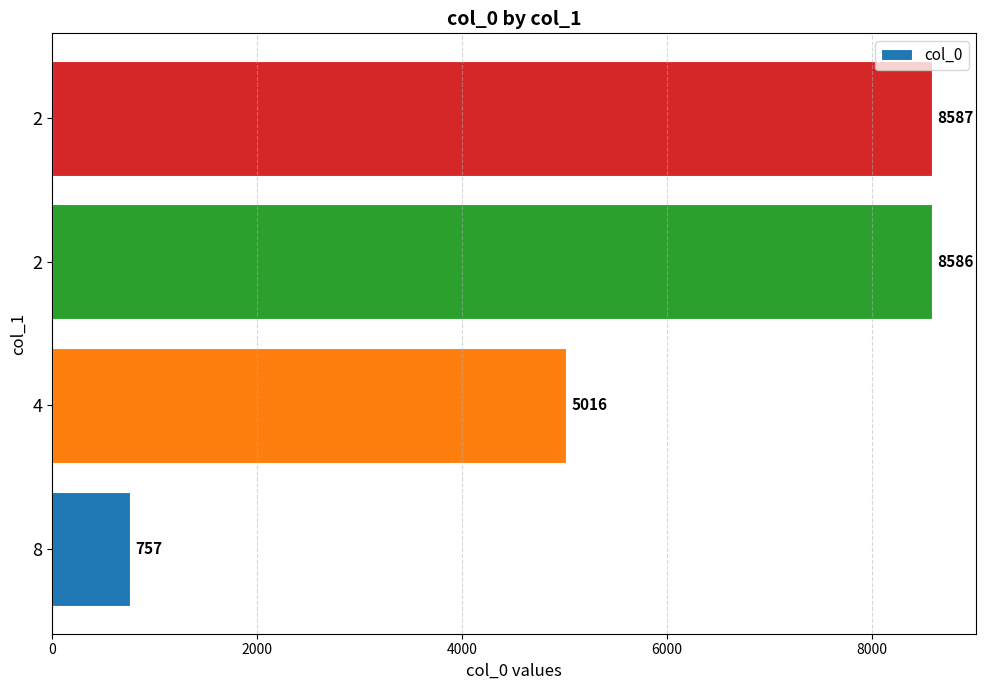

Are the bars horizontal?

Yes